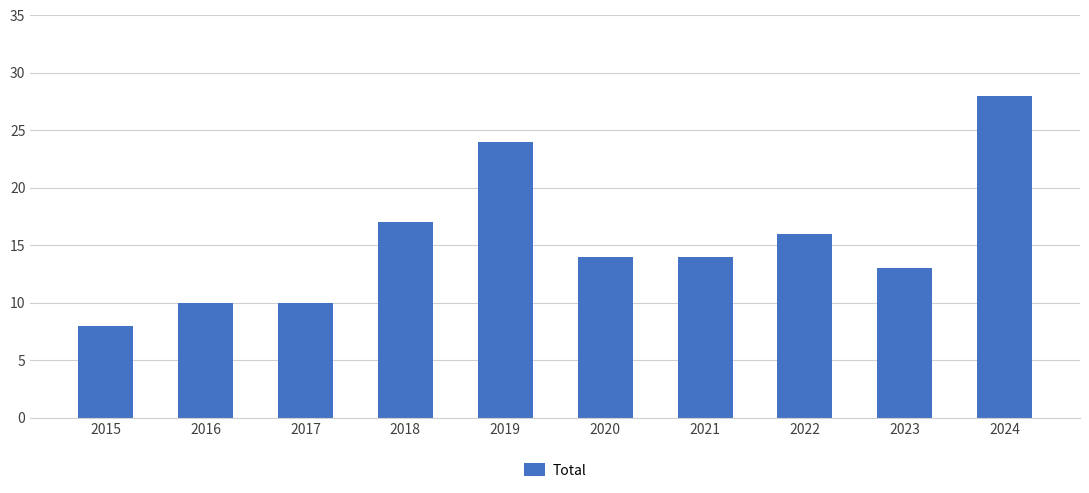

Count the number of categories in the chart.

10